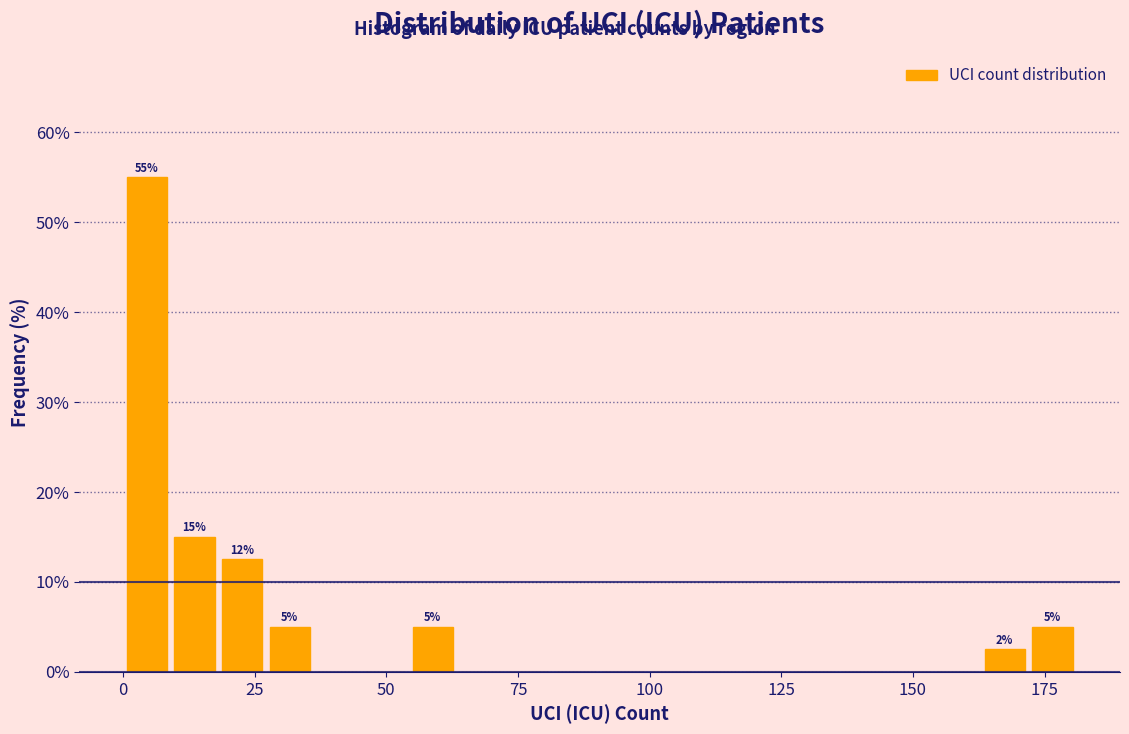

Read against the x-axis, roughly where is the centre of the tallest bar?

5